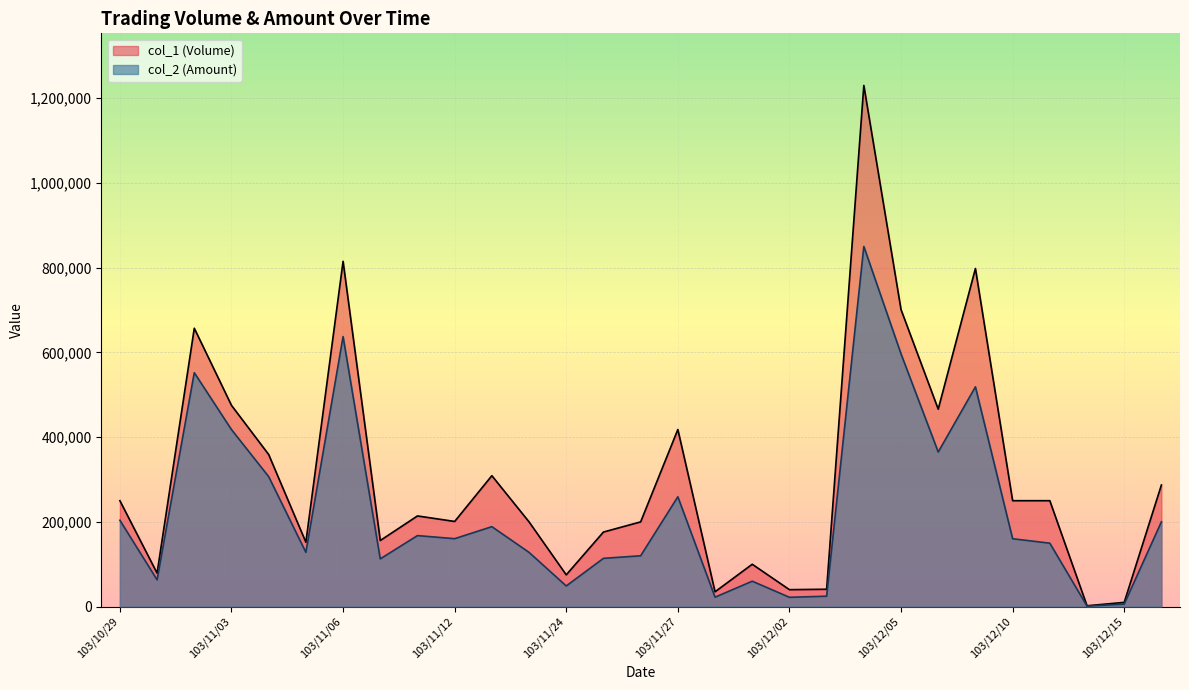

How many lines are shown in the chart?

2